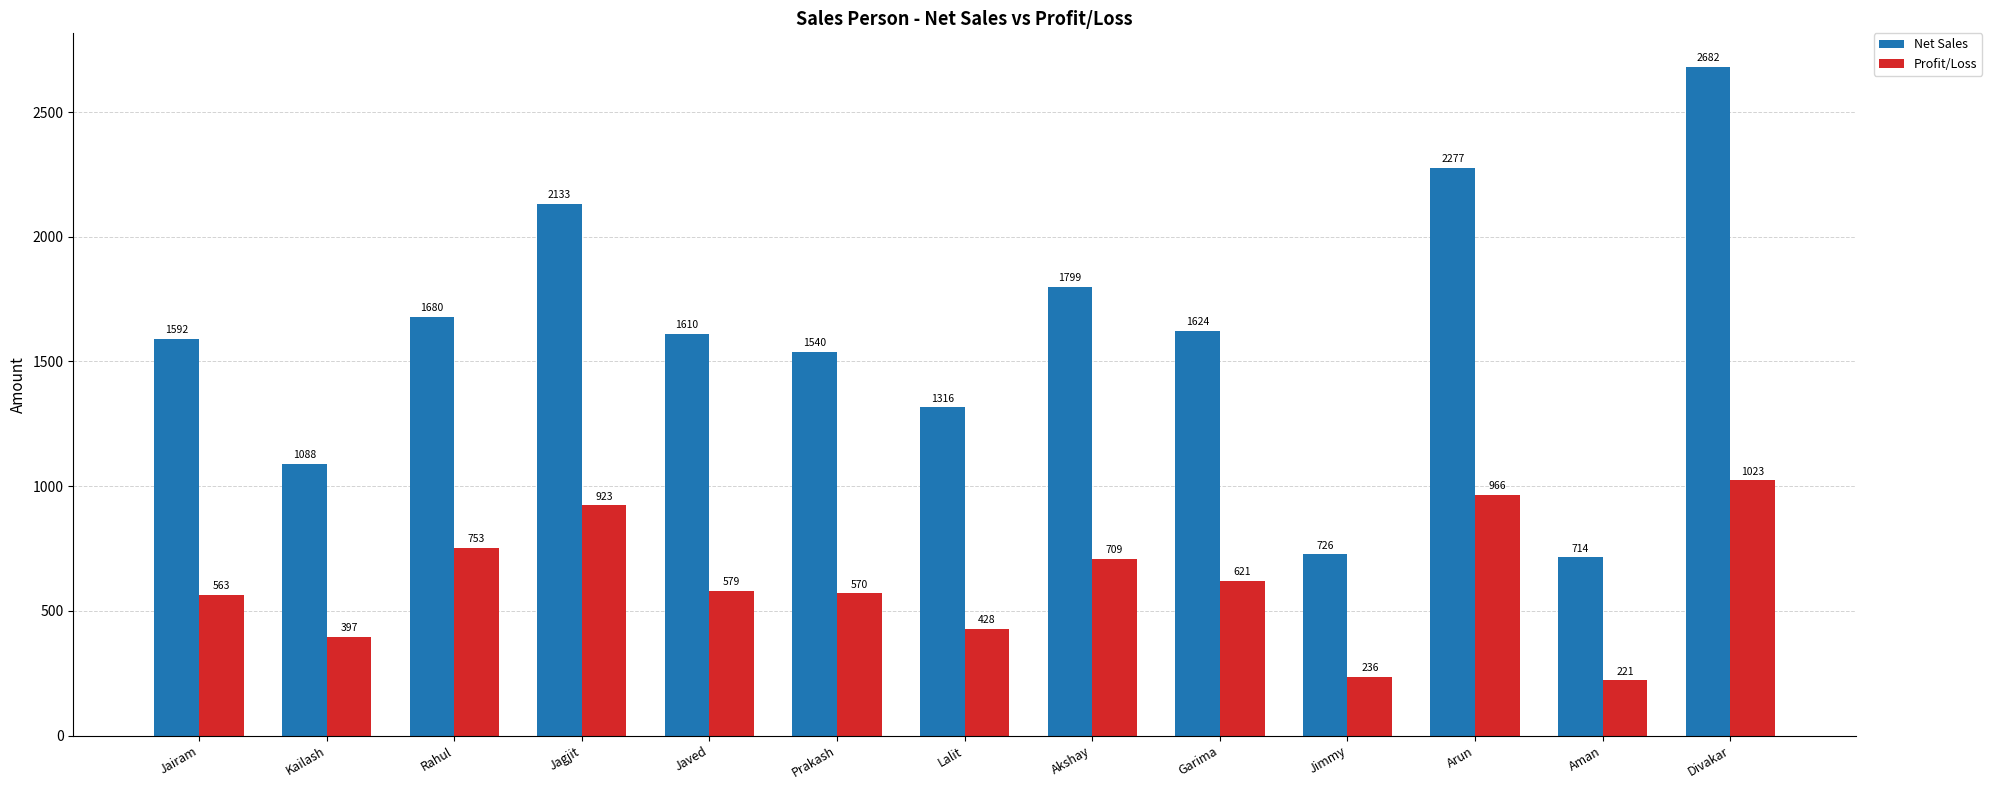

Reading right to left, extract all data points from this chart.

Net Sales: Divakar=2682	Aman=714	Arun=2277	Jimmy=726	Garima=1624	Akshay=1799	Lalit=1316	Prakash=1540	Javed=1610	Jagjit=2133	Rahul=1680	Kailash=1088	Jairam=1592
Profit/Loss: Divakar=1023	Aman=221	Arun=966	Jimmy=236	Garima=621	Akshay=709	Lalit=428	Prakash=570	Javed=579	Jagjit=923	Rahul=753	Kailash=397	Jairam=563